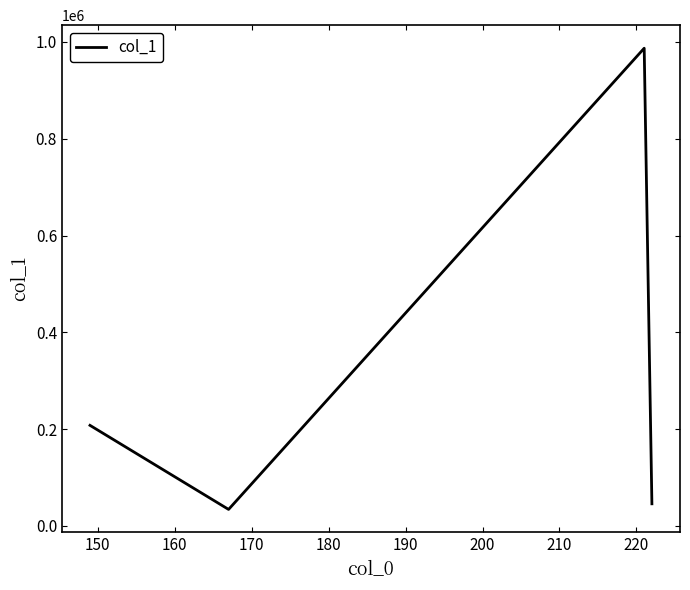

How many values are below 207694?

2